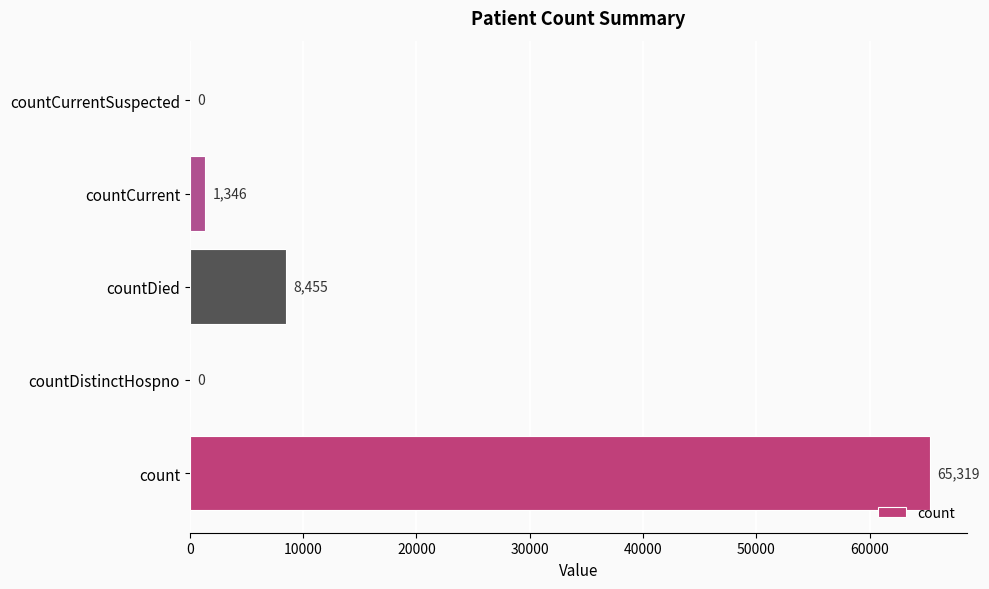

What is the maximum value shown in the chart?

65319